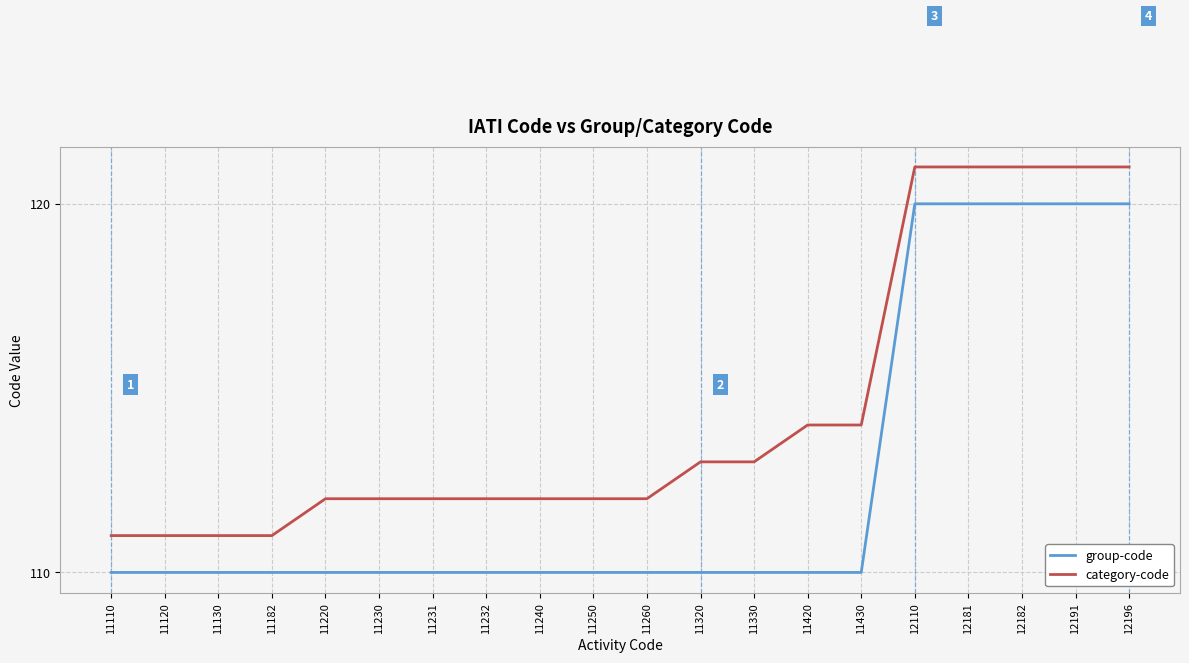

How many lines are shown in the chart?

2